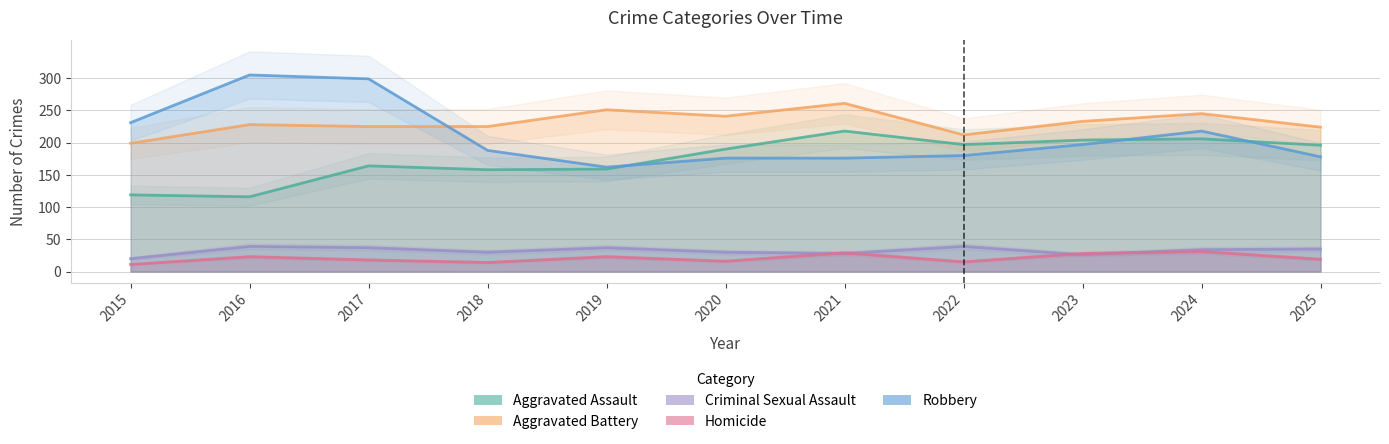

How many interior local valleys does the Homicide series have?

3